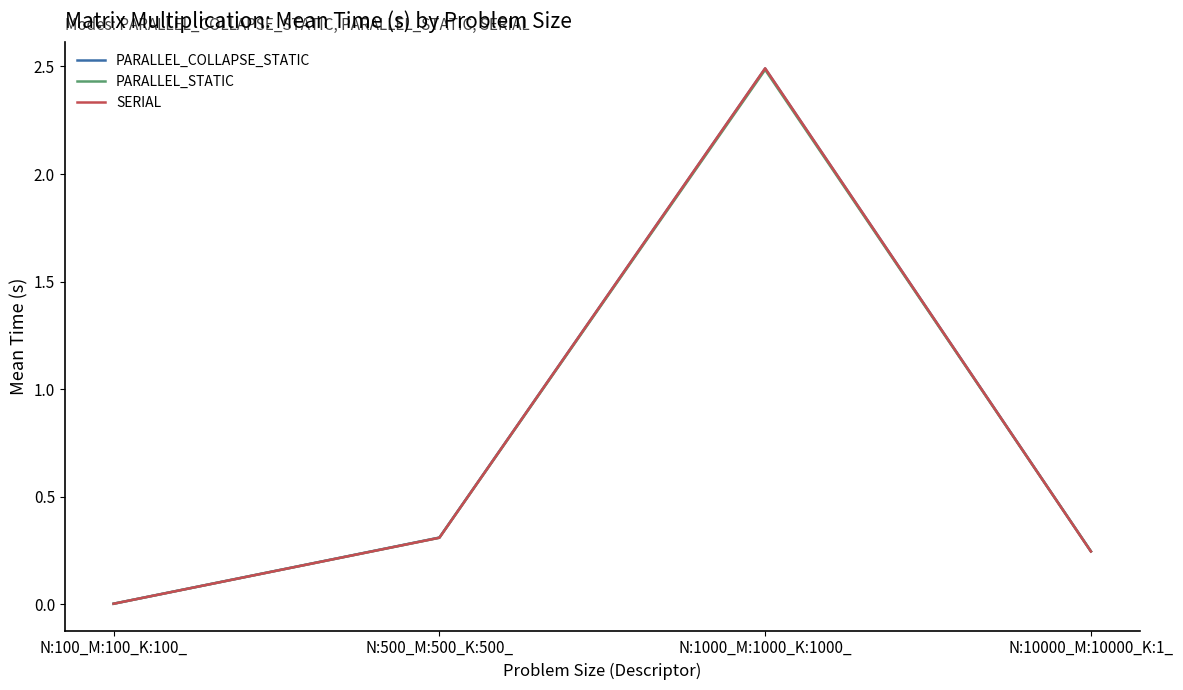

True or false: PARALLEL_STATIC has more than 1 points higher than both neighbors.

False